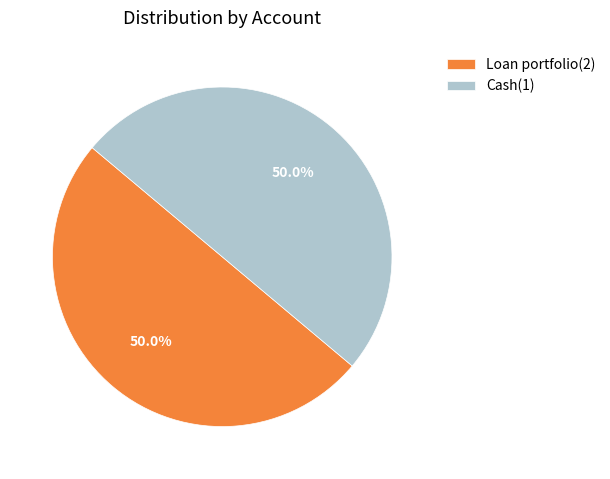

Approximately how many times larger is the value at Loan portfolio(2) compared to Cash(1)?

1.0